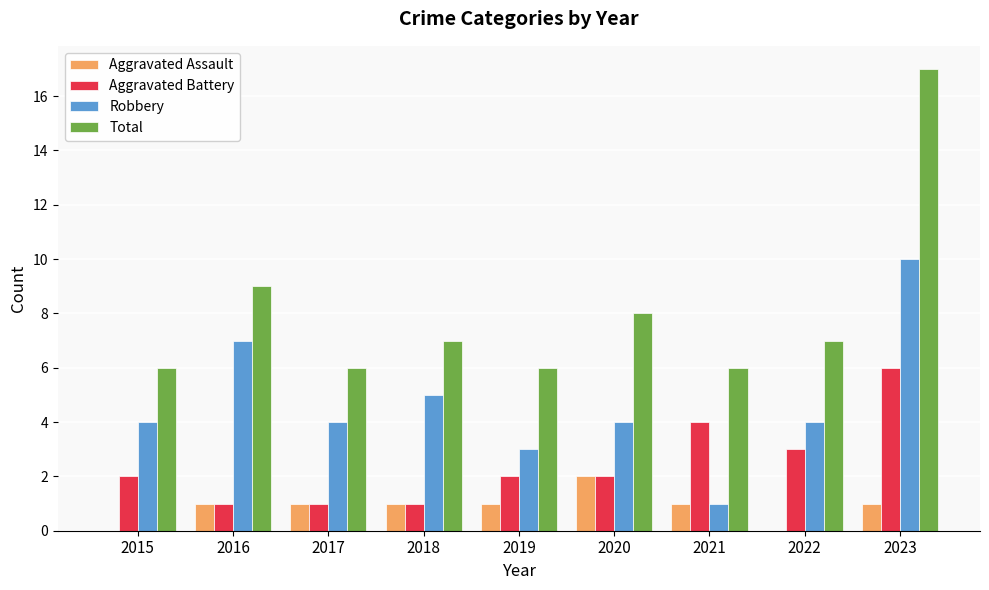

Which series has the largest range (max minus min)?

Total